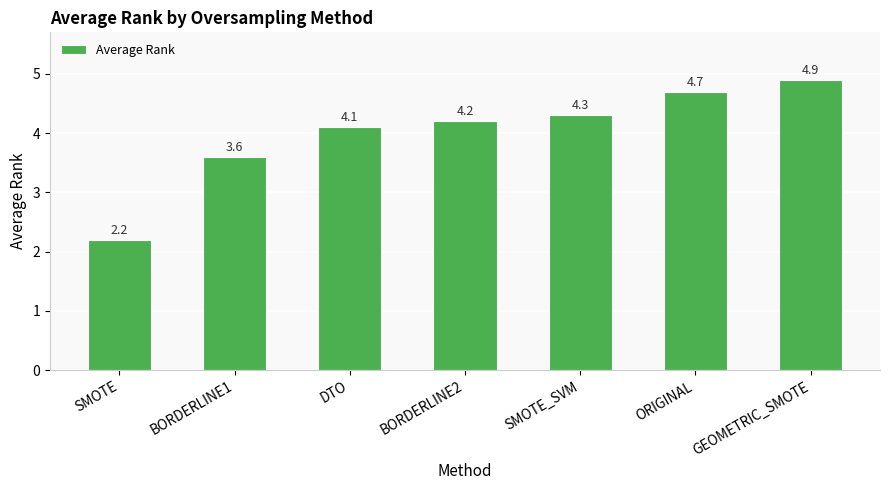

What is the sum of the values at SMOTE and BORDERLINE2?

6.4